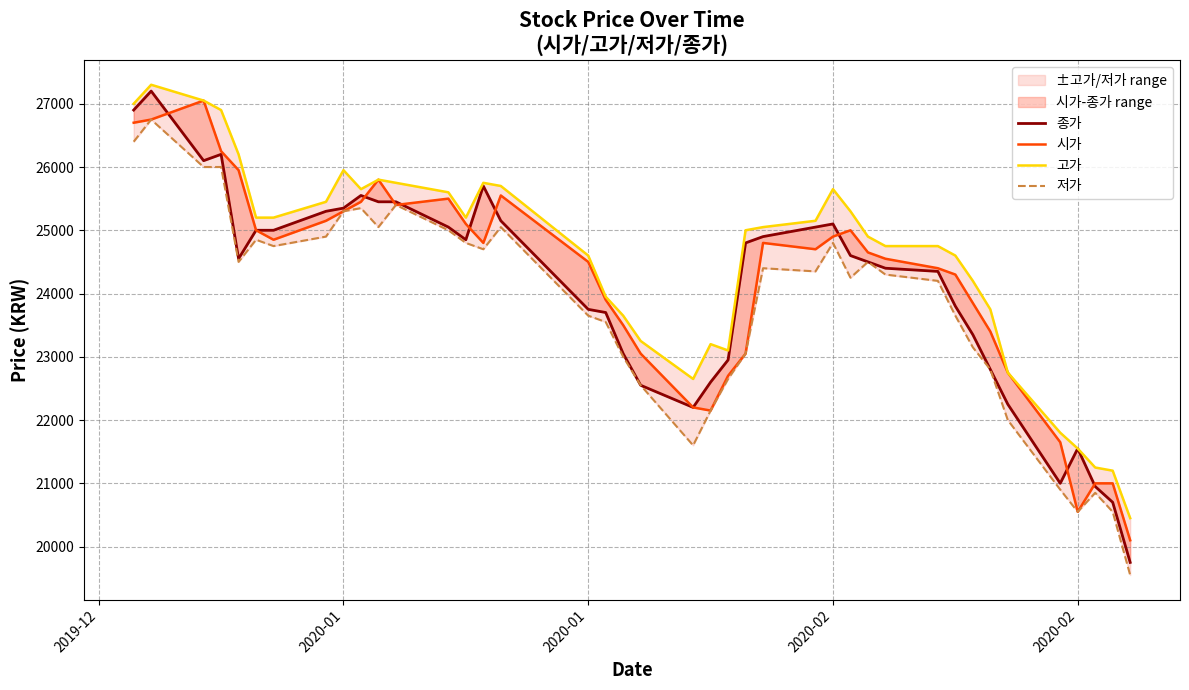

How many lines are shown in the chart?

4